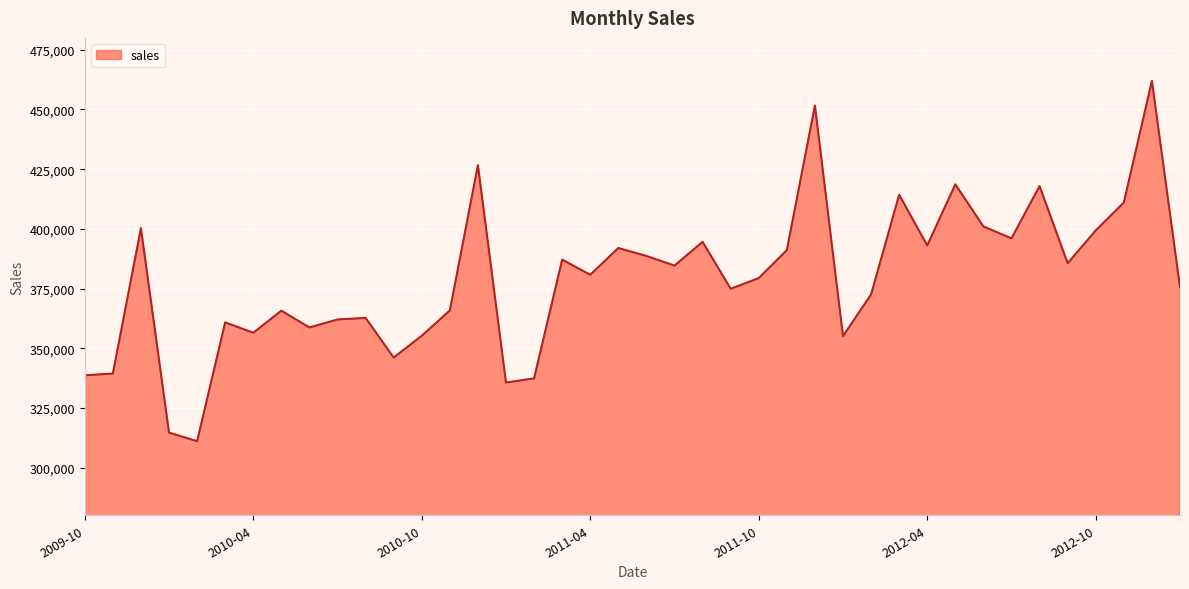

What is the greatest value displayed?

461994